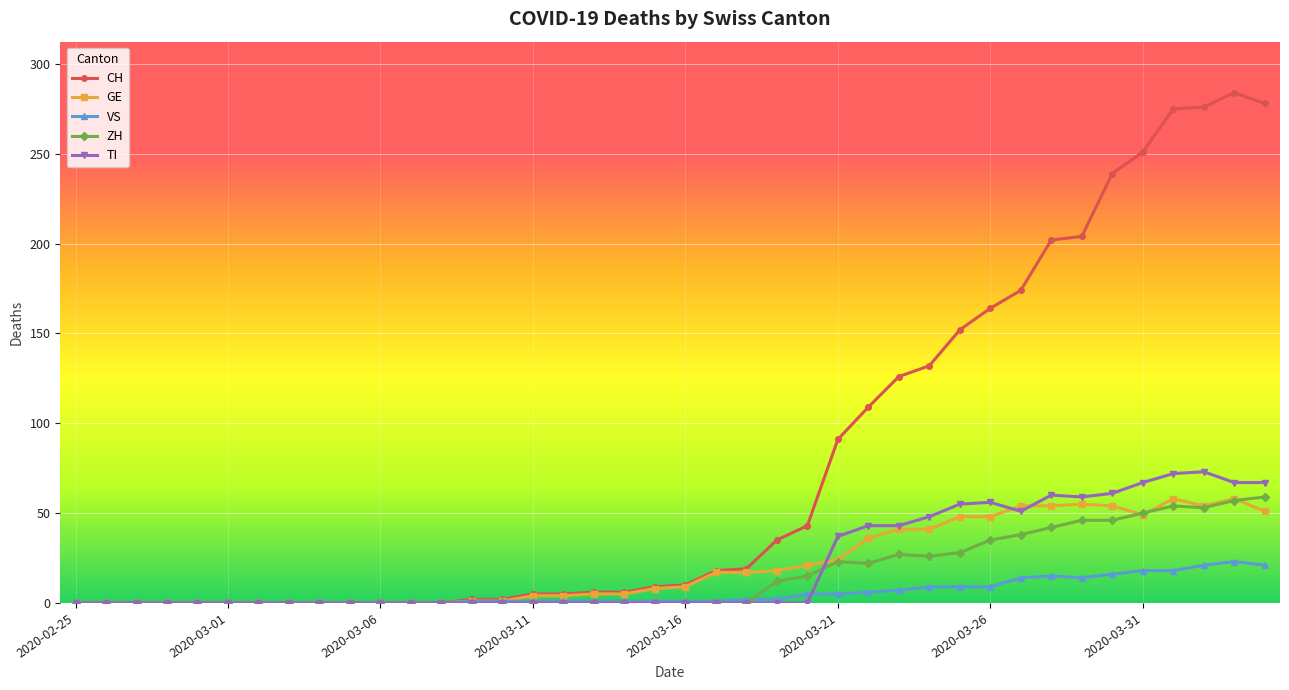

True or false: TI has more than 0 points higher than both neighbors.

True